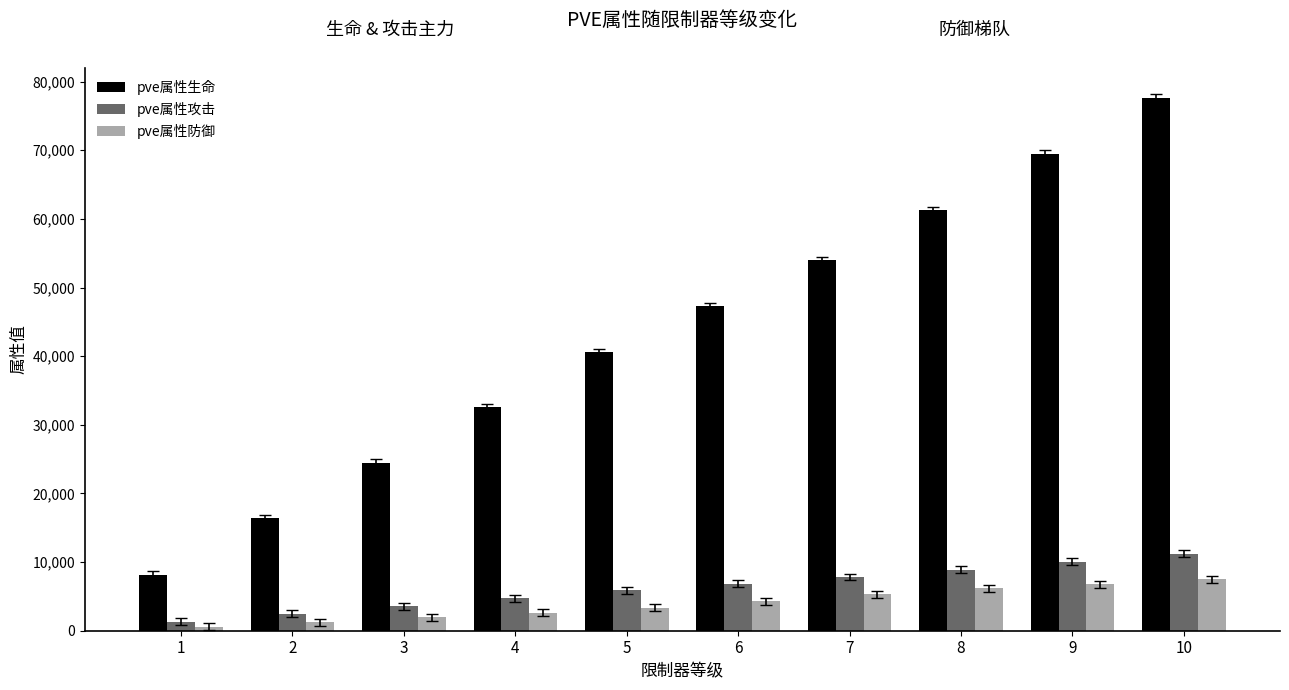

Which series has the widest spread of values?

pve属性生命